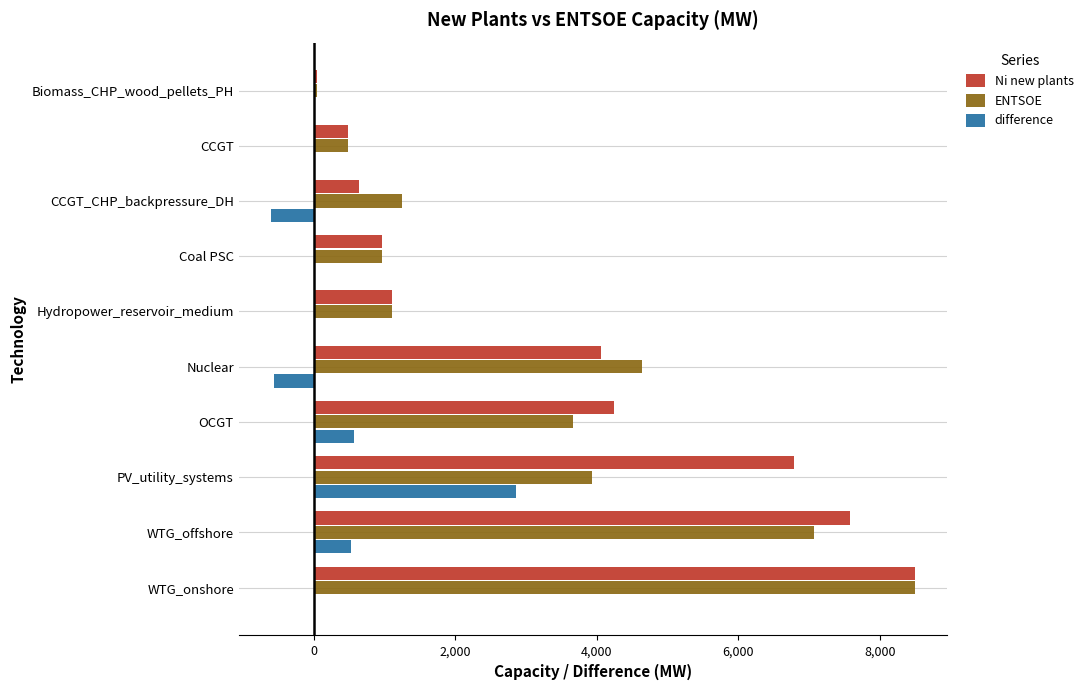

True or false: ENTSOE has a value of 2724.7 at Nuclear.

False